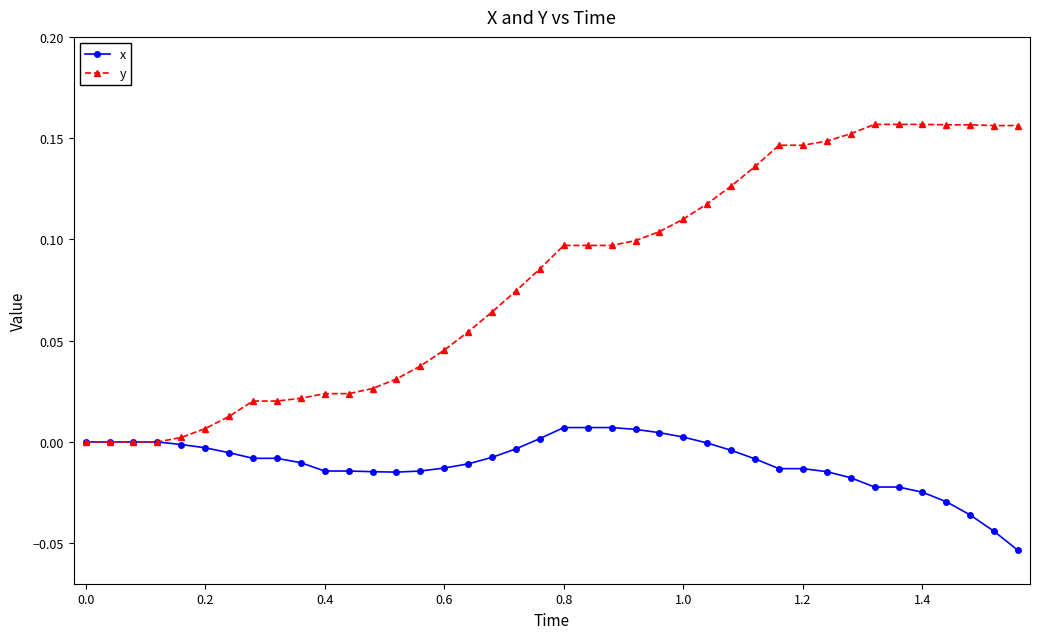

Does the chart display data point markers on the line(s)?

Yes